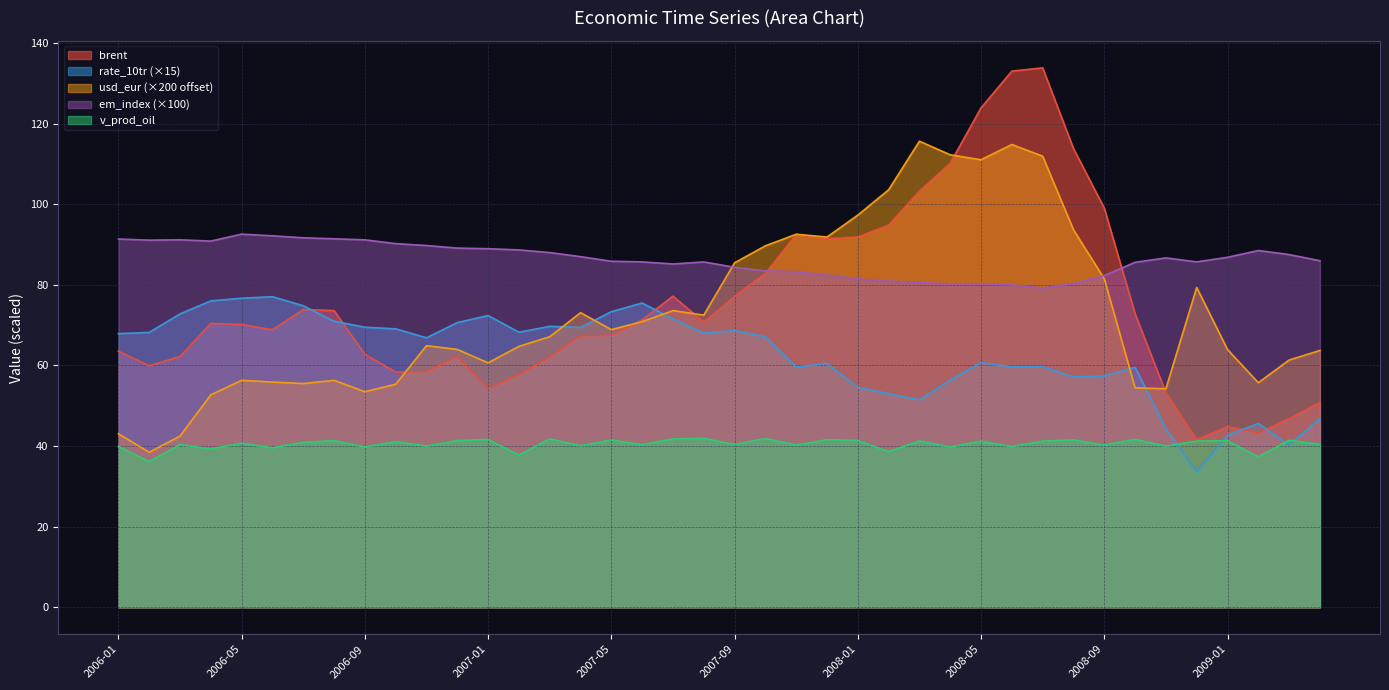

At which label does usd_eur first exceed 67?

2007-03